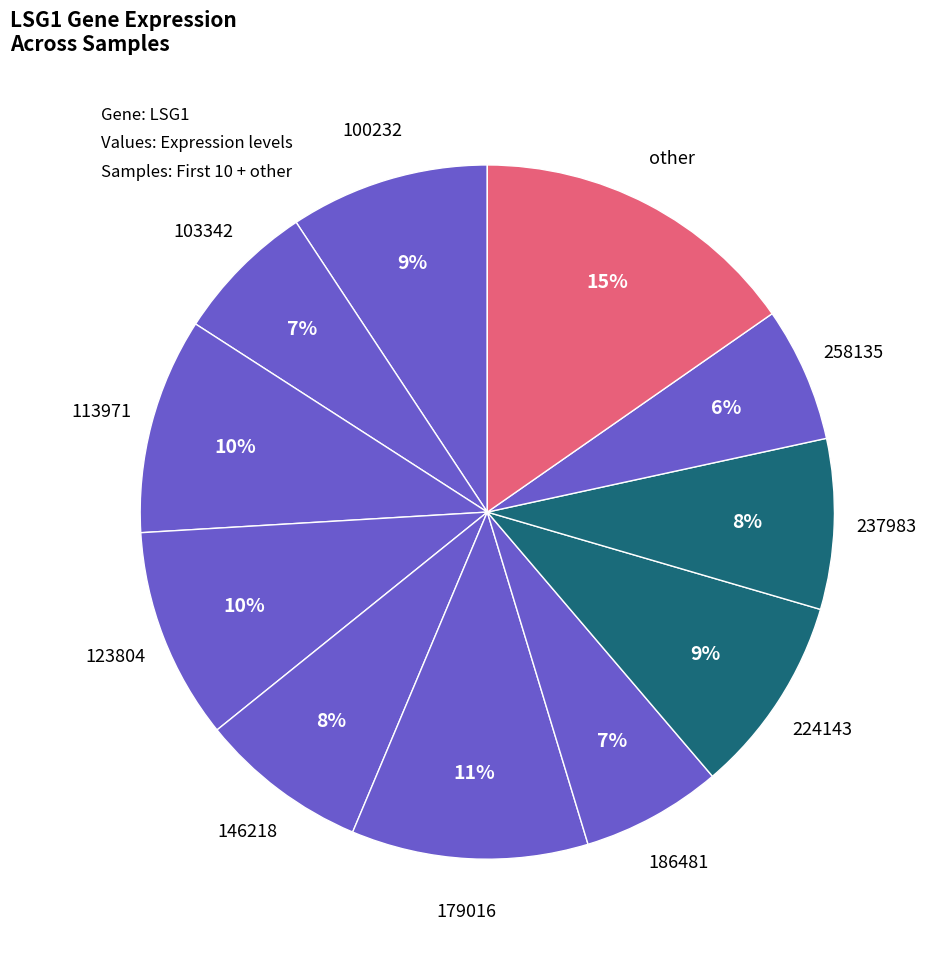

How many slices are in this pie chart?

11